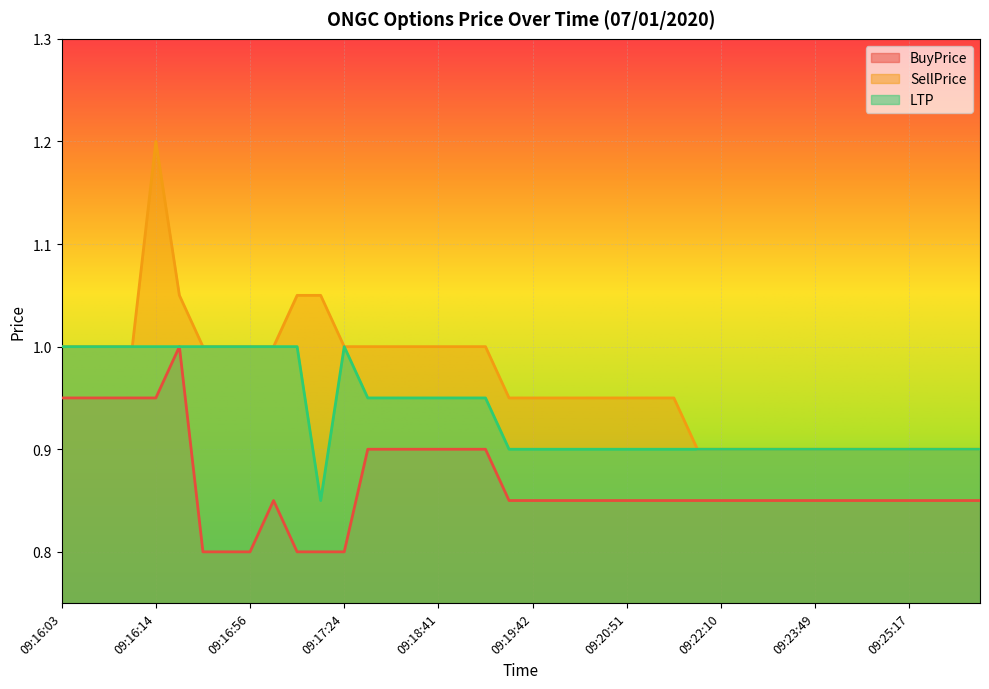

What is the difference between the second highest and second lowest values in the LTP series?

0.1